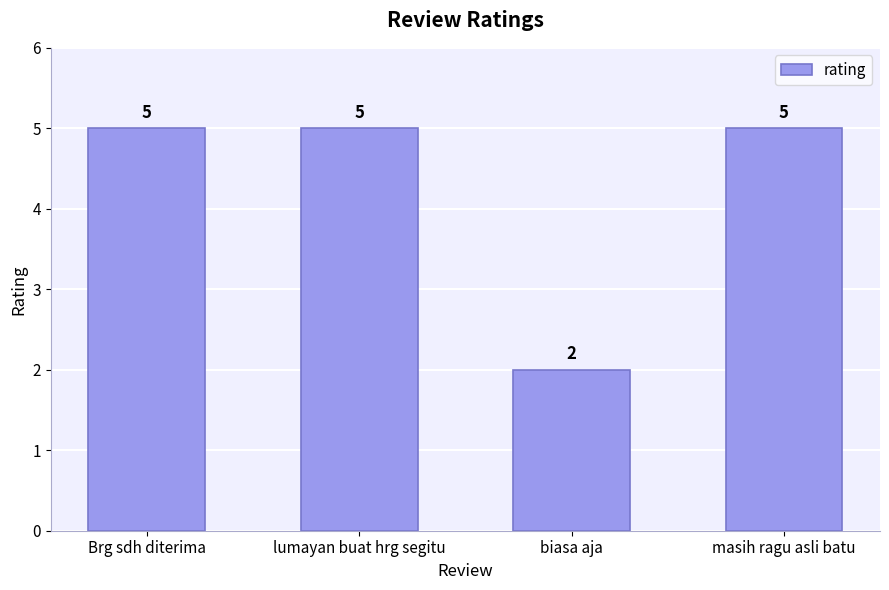

Does the chart contain stacked bars?

No